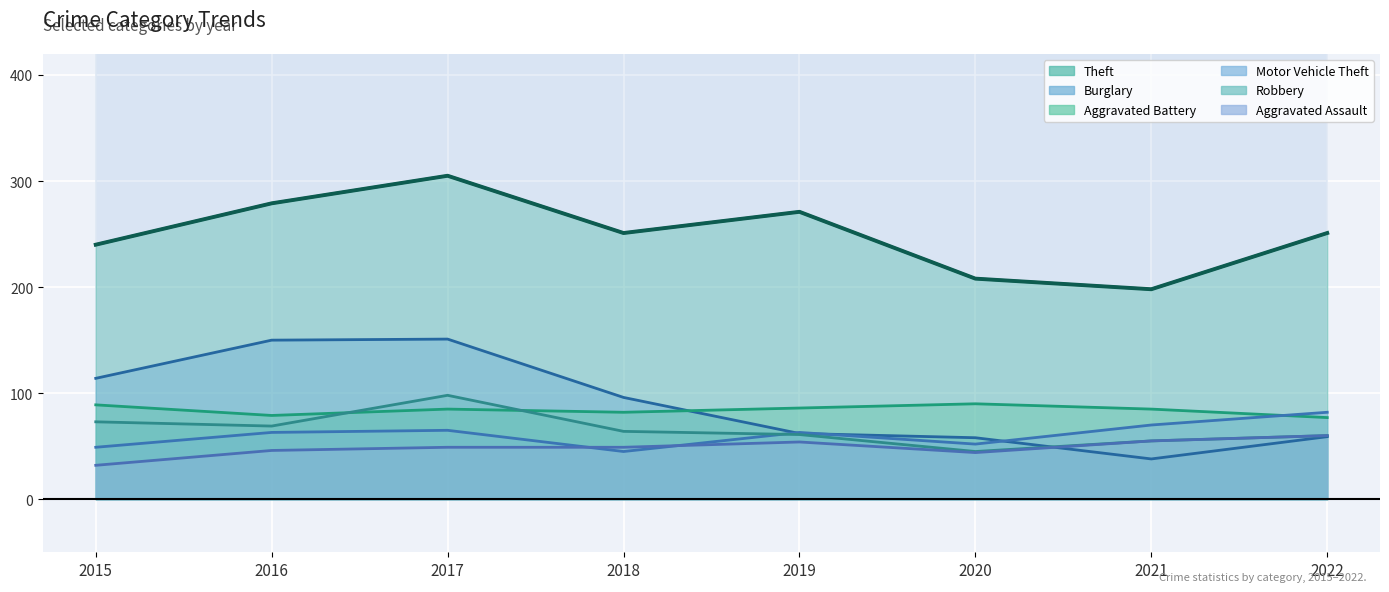

At which label does Aggravated Assault first exceed 49?

2019